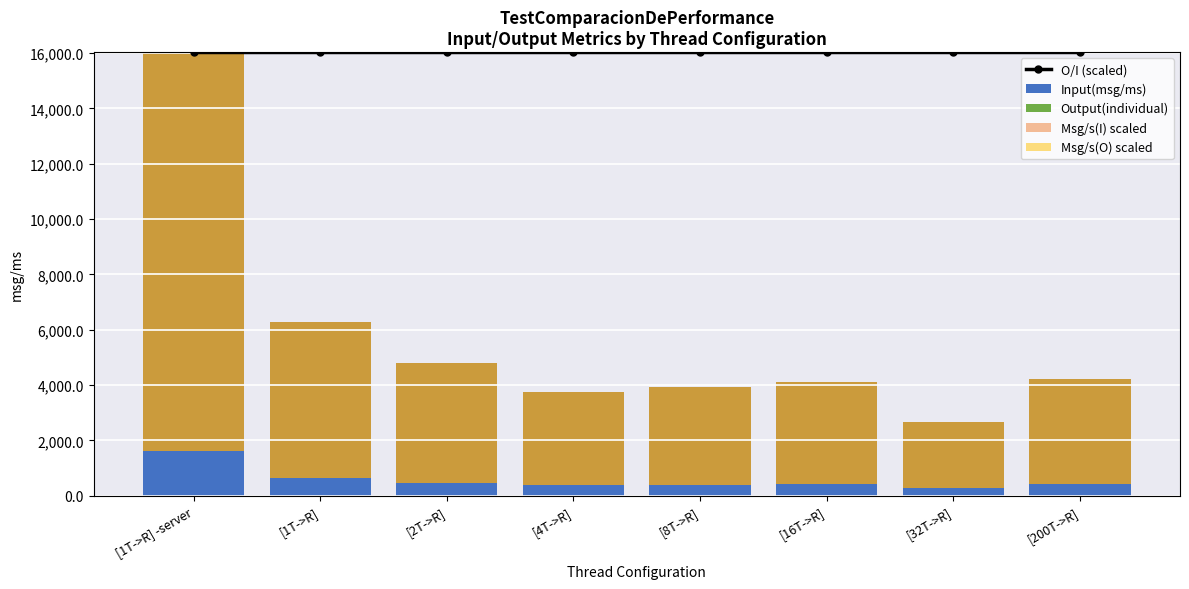

At how many categories does at least one series exceed 12704?

8